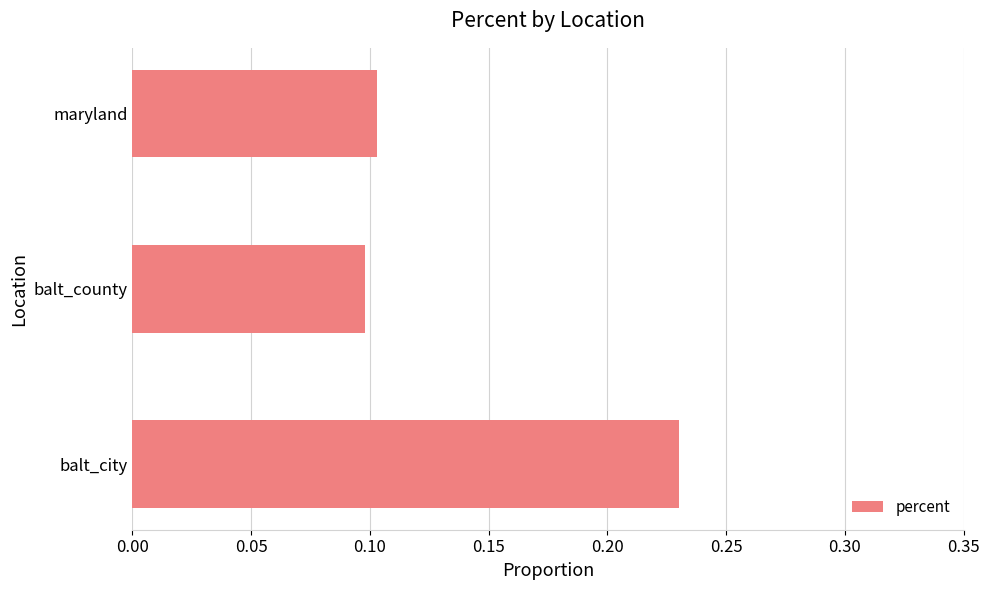

Count the values in the range 0 to 1.

3